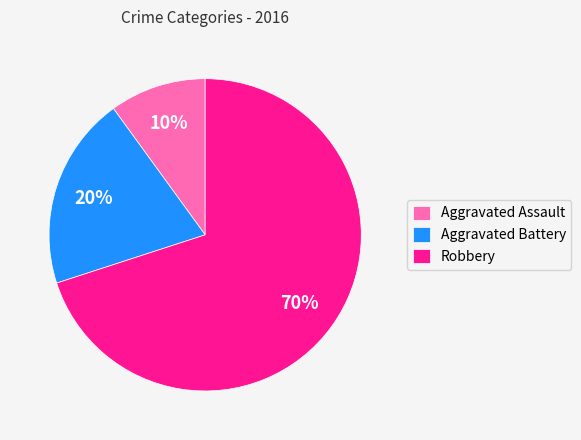

How many slices are in this pie chart?

3